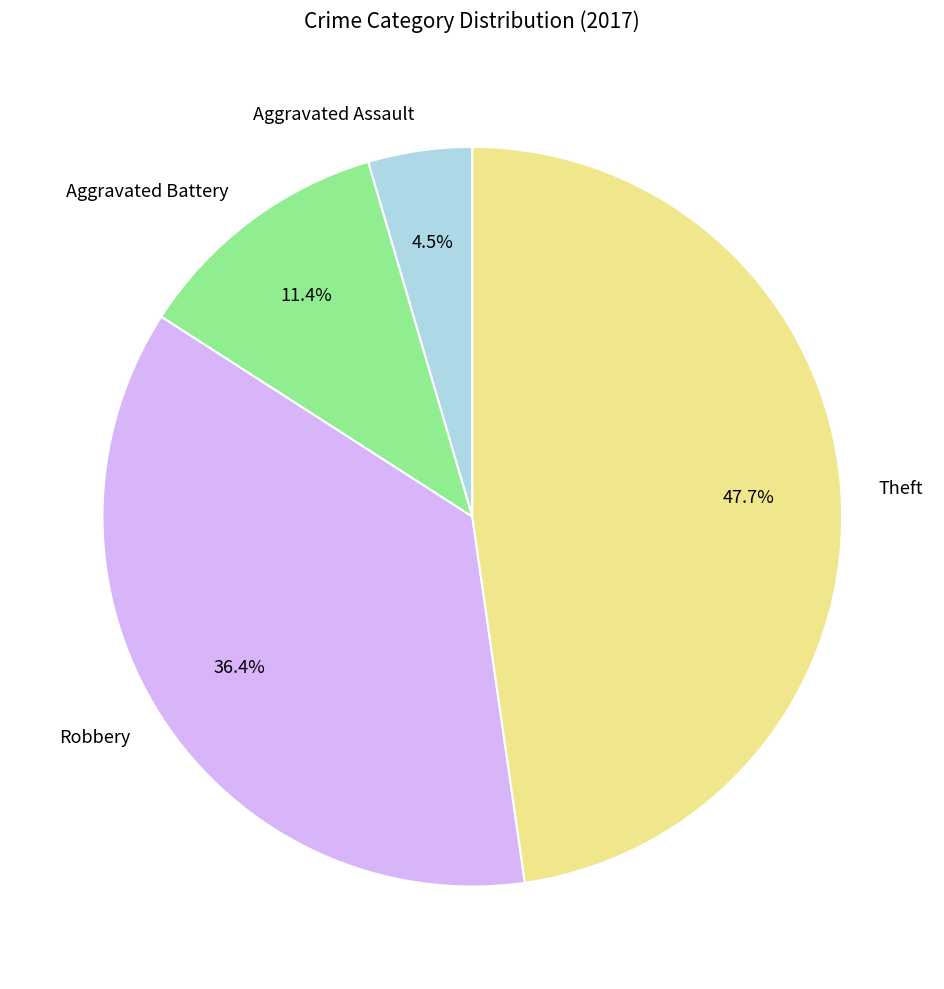

To the nearest percent, what is the difference between the Aggravated Battery and Theft slice percentages?

36%